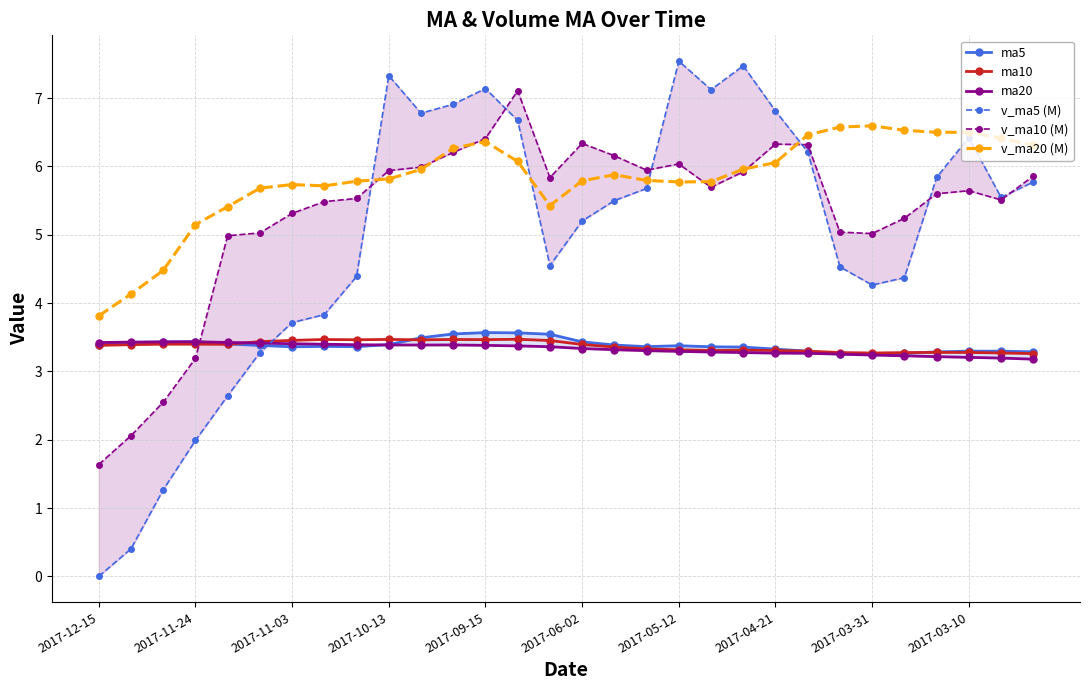

At which category does v_ma10 (M) reach its first local valley?

14